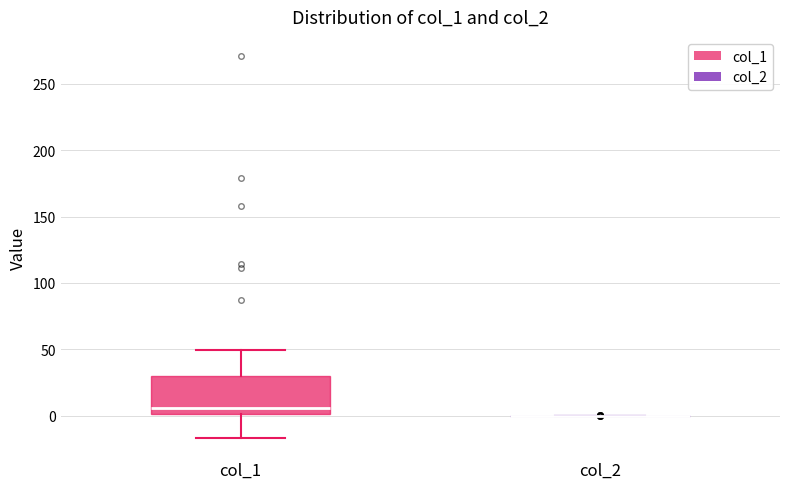

Where does the upper whisker of the box for col_1 end on the y-axis? The values are not printed on the chart, so give them approximately, as read against the axis.

50